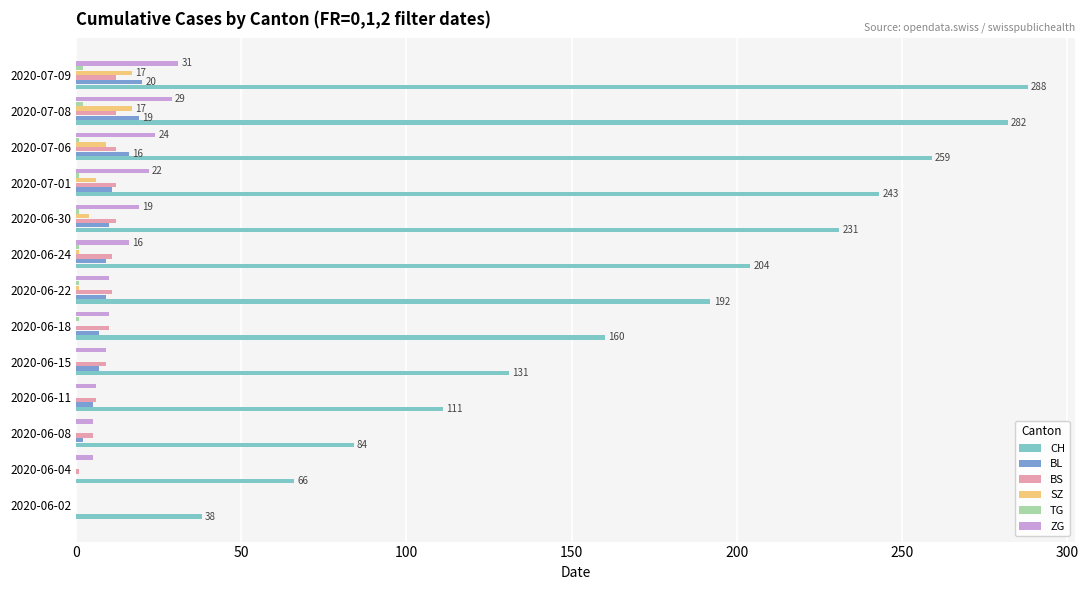

Which series has the largest total across all categories?

CH